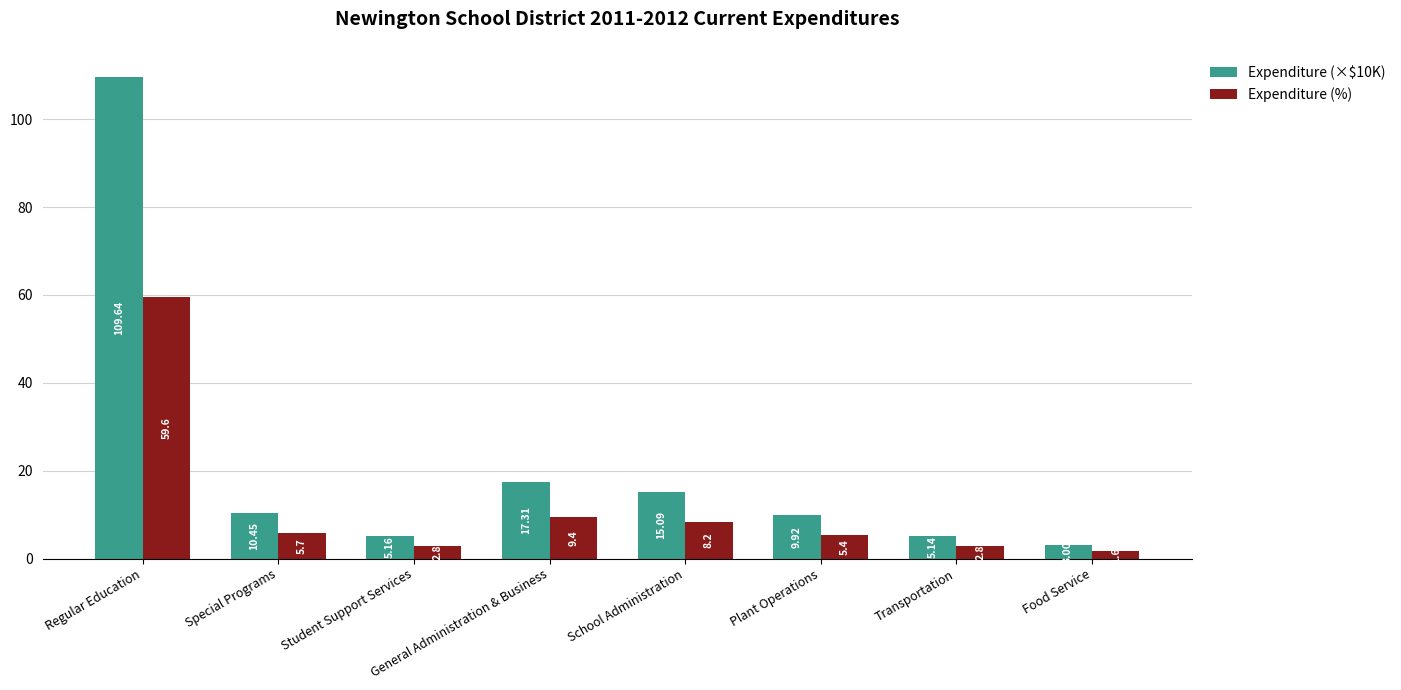

Are the bars grouped side by side (vs. stacked)?

Yes